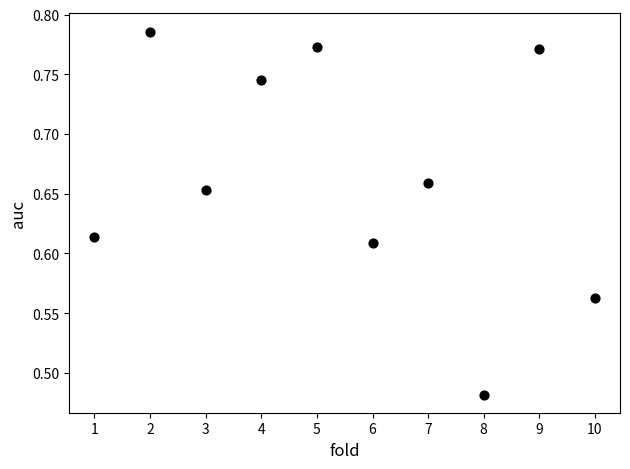

What is the range of X values (max minus min)?

9.0